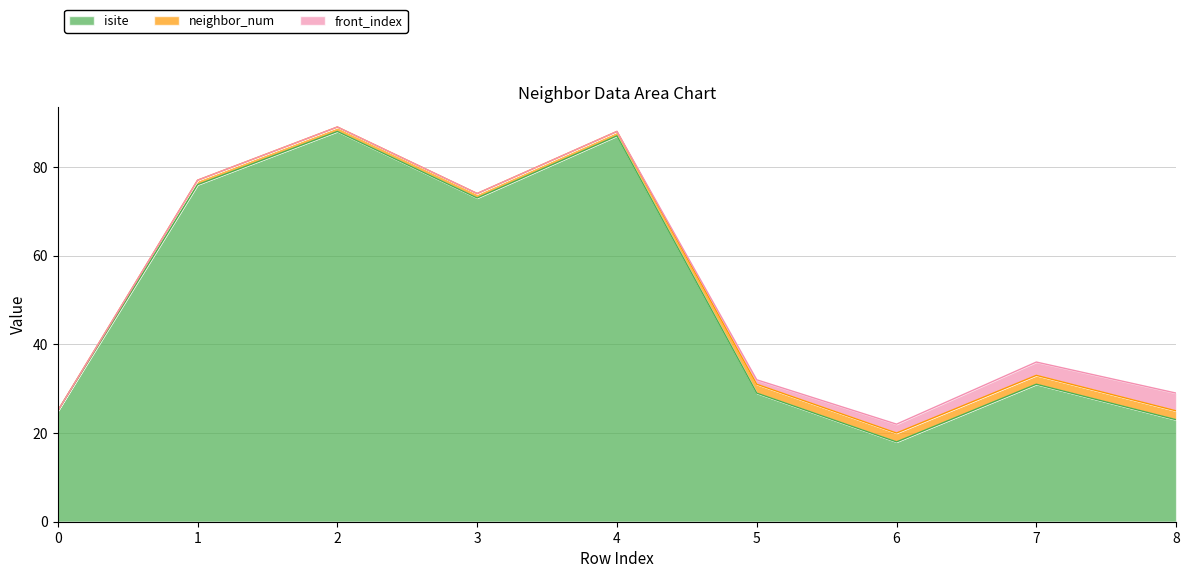

Reading left to right, extract all data points from this chart.

isite: 25	76	88	73	87	29	18	31	23
neighbor_num: 0	1	1	1	1	2	2	2	2
front_index: 0	0	0	0	0	1	2	3	4